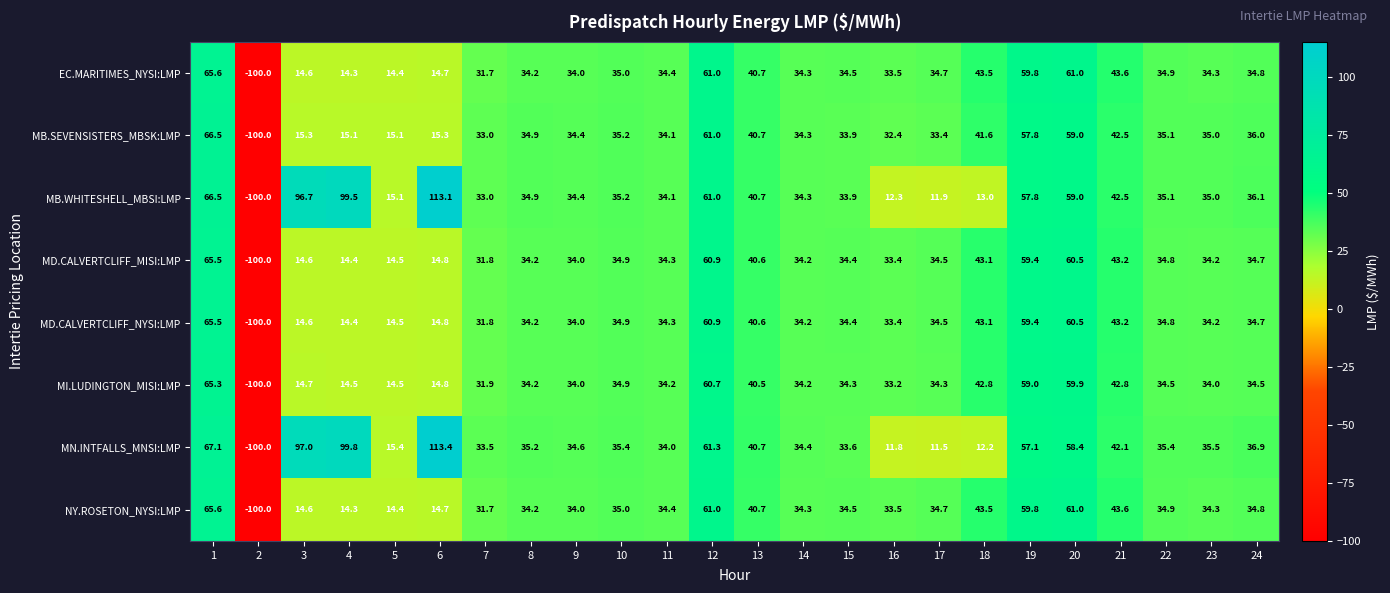

At which label is EC.MARITIMES_NYSI:LMP closest to -17?

4